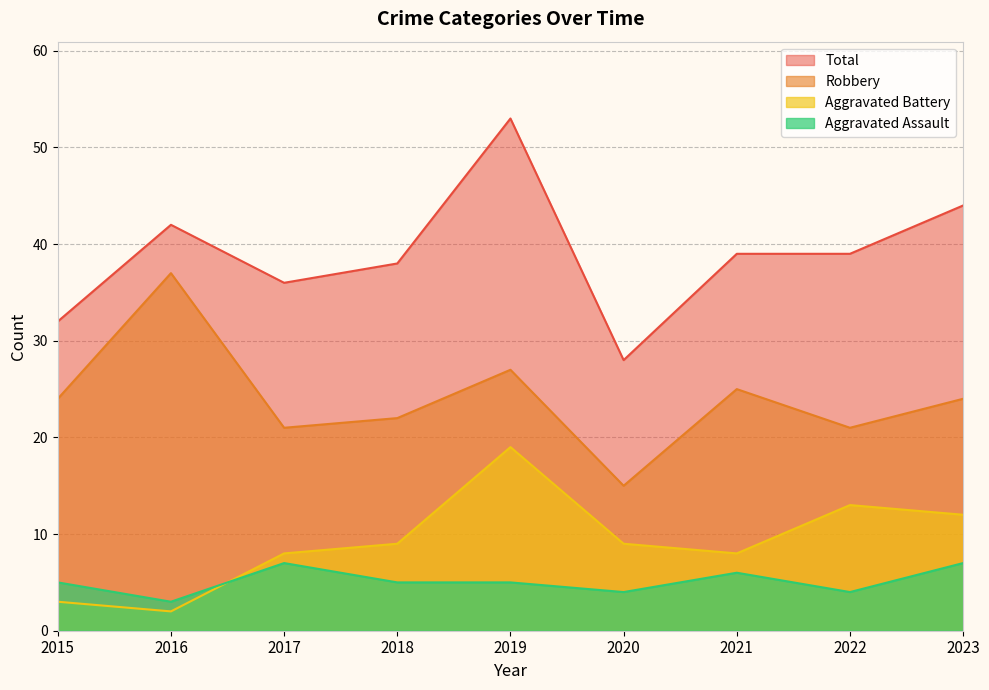

What is the total value across all series at 2021?

78